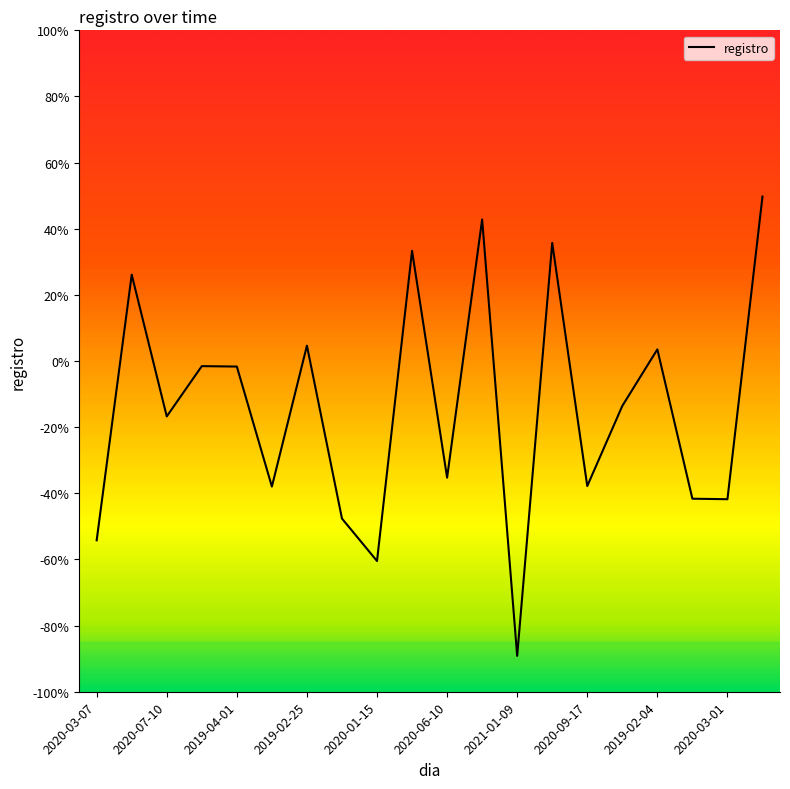

What is the greatest value displayed?

49.7